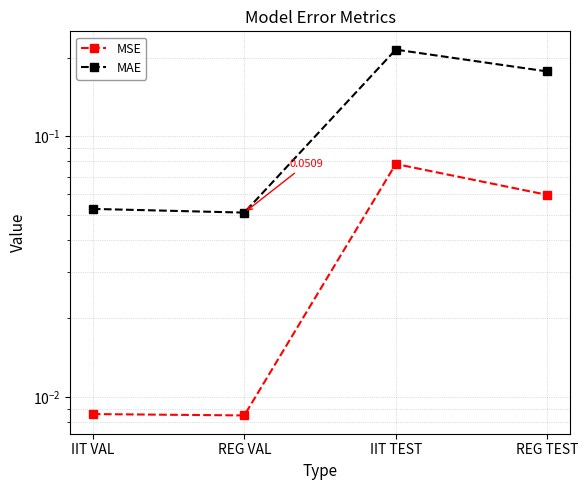

How many interior local peaks does the MAE series have?

1